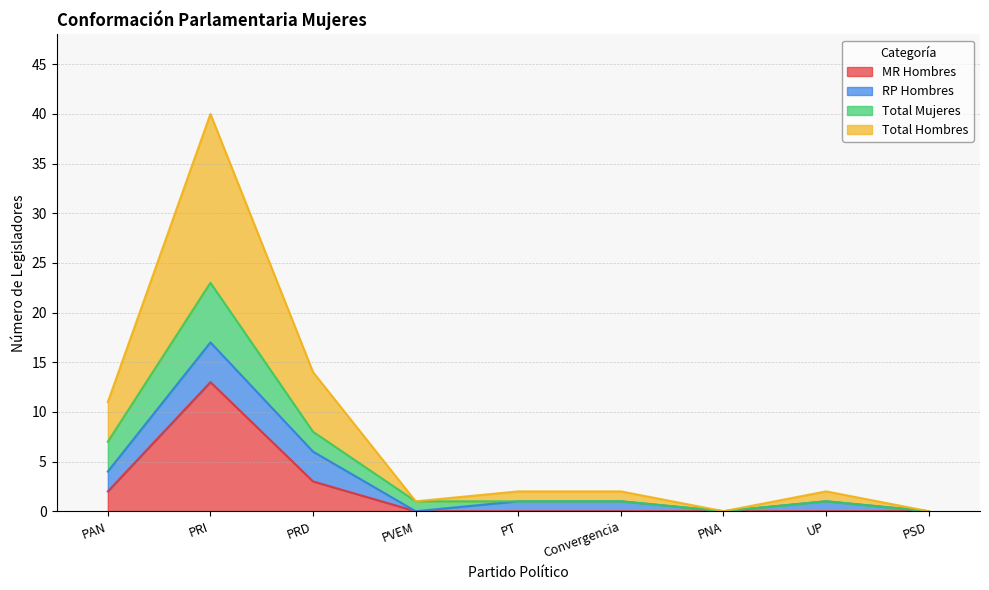

How many data points in Total Hombres are less than 1?

3